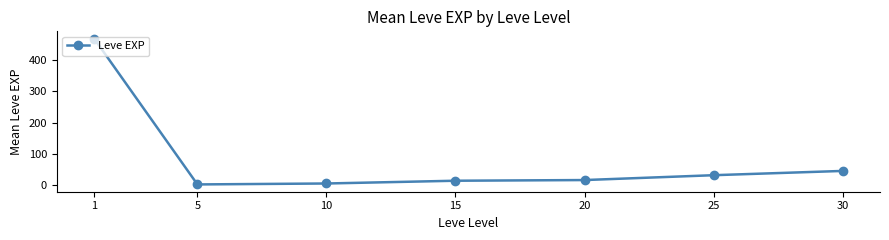

Reading right to left, list all the values displayed in this chart.

30=45.5	25=31.8	20=16.3	15=14.2	10=5.3	5=2.3	1=468.5